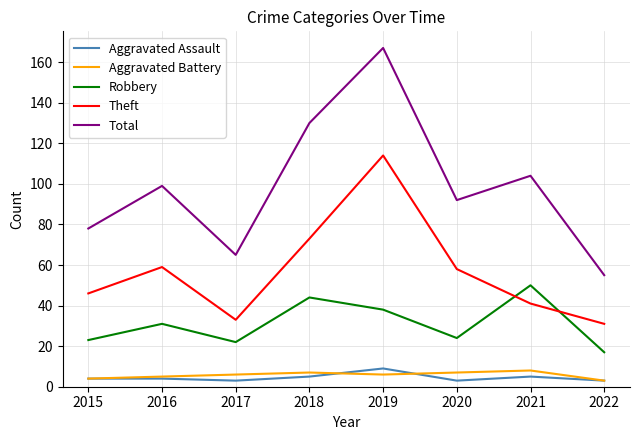

At which category is the sum across all series the highest?

2019